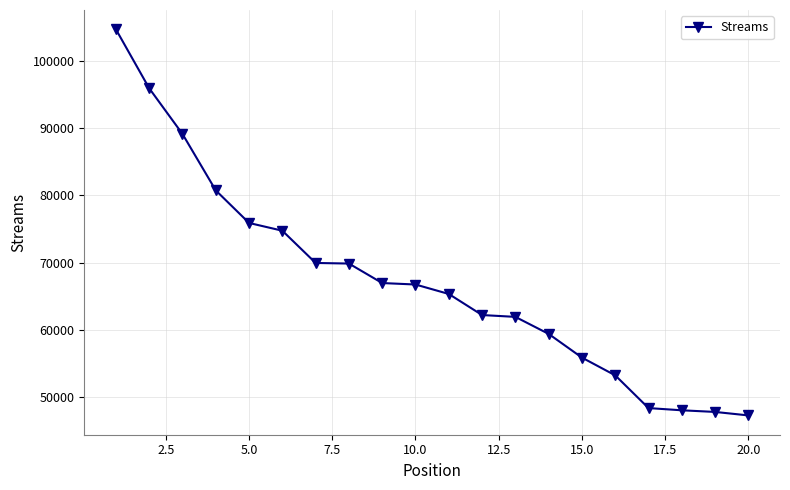

What is the difference between the second highest and second lowest values?

48226